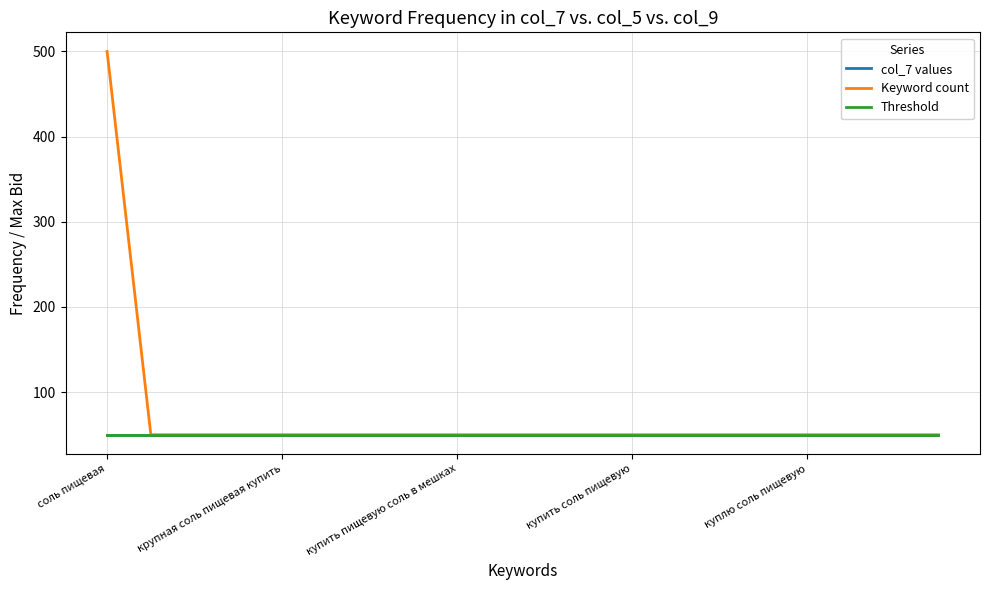

Which category has the lowest value in the Keyword count series?

крупная соль пищевая купить